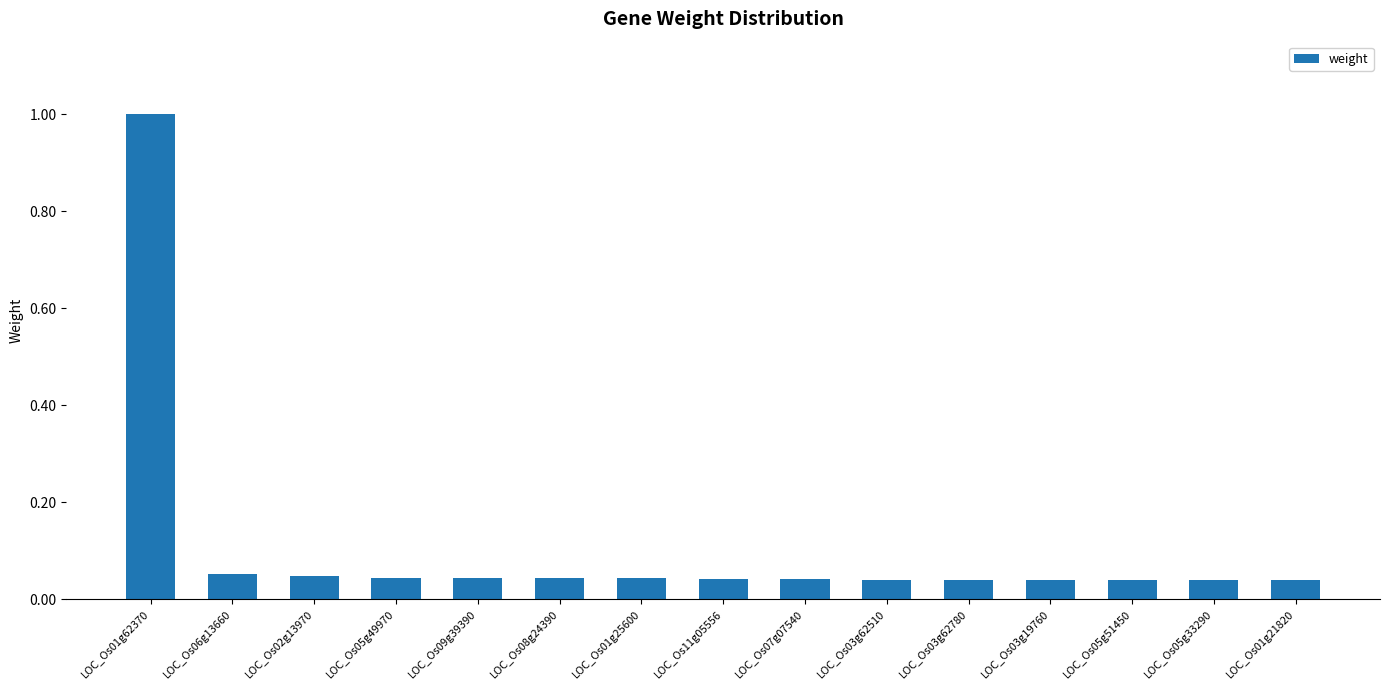

What is the label of the 8th bar from the right?

LOC_Os11g05556